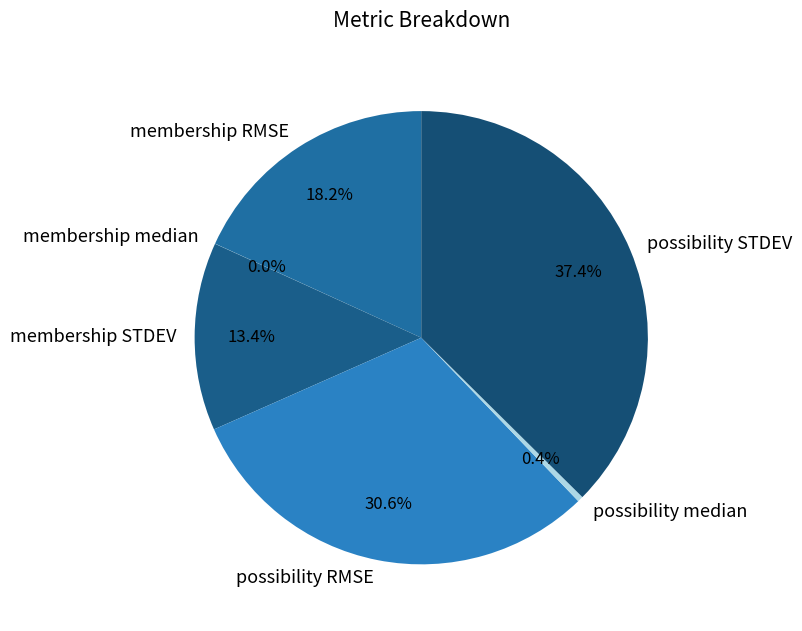

Which category has the biggest portion of the pie?

possibility STDEV